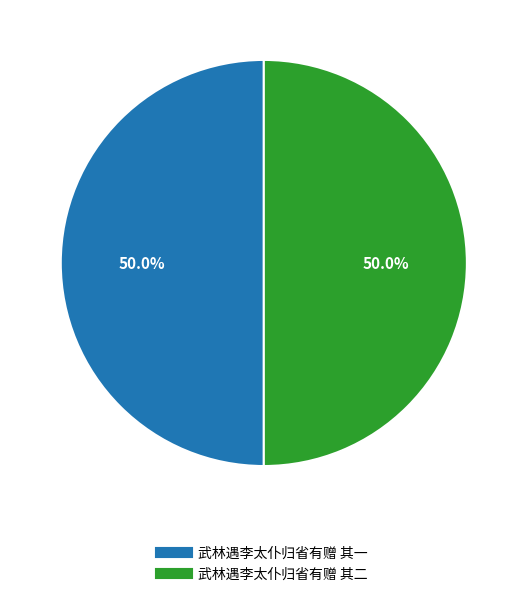

Approximately how many times larger is the value at 武林遇李太仆归省有赠 其一 compared to 武林遇李太仆归省有赠 其二?

1.0